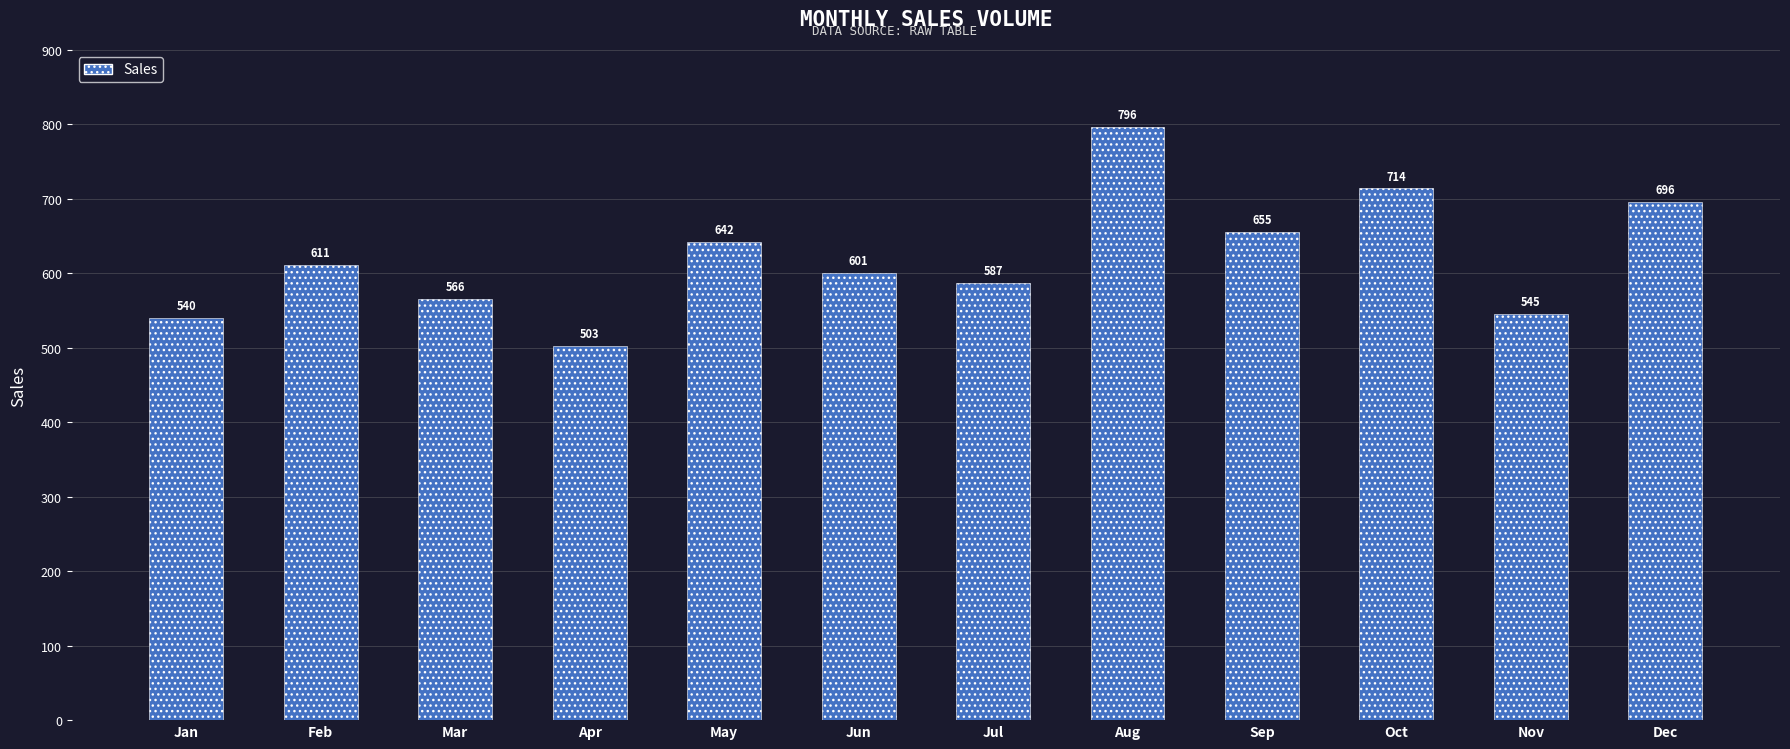

Reading left to right, transcribe all the data shown in this chart.

Jan=540	Feb=611	Mar=566	Apr=503	May=642	Jun=601	Jul=587	Aug=796	Sep=655	Oct=714	Nov=545	Dec=696